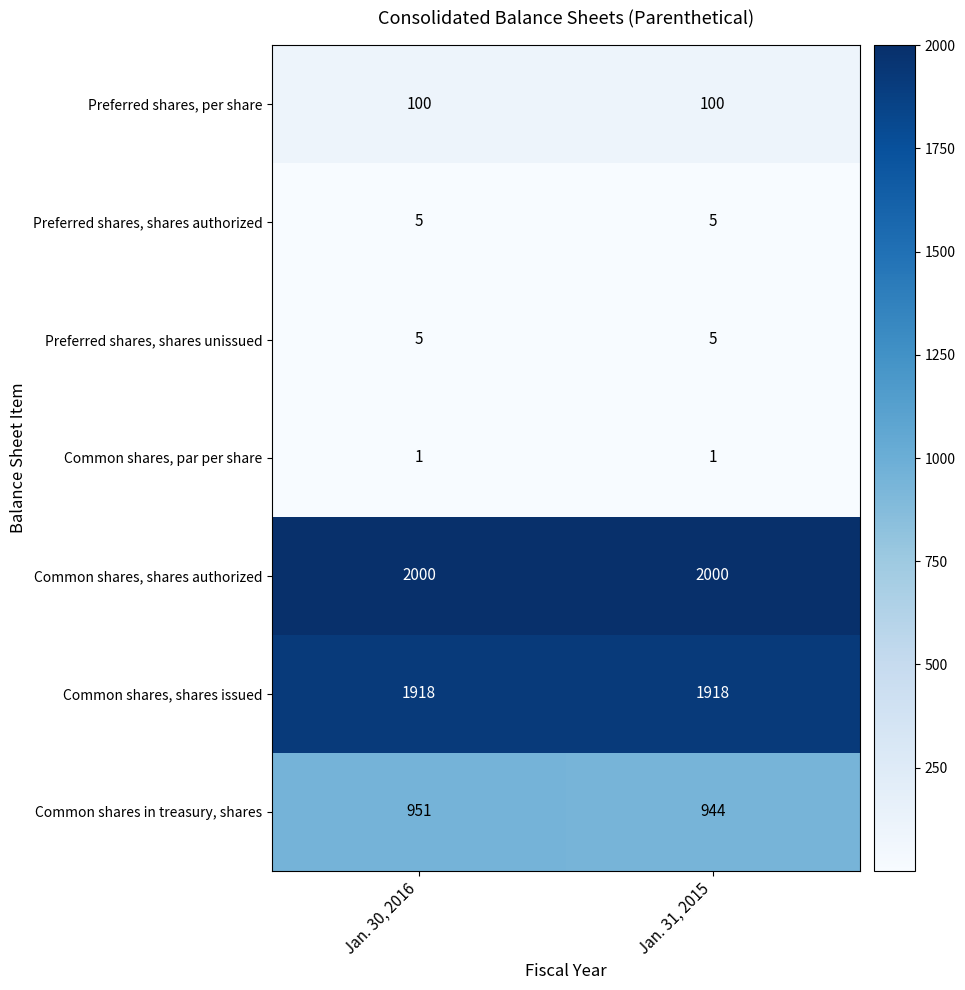

The value of Common shares, par per share at Jan. 30, 2016 is 2. True or false?

False